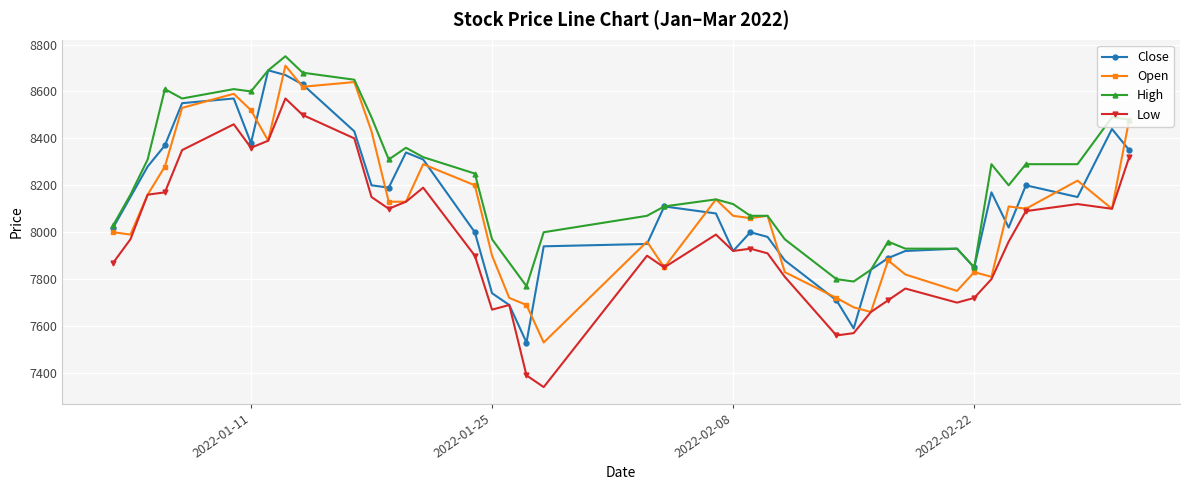

What is the minimum value for High?

7770